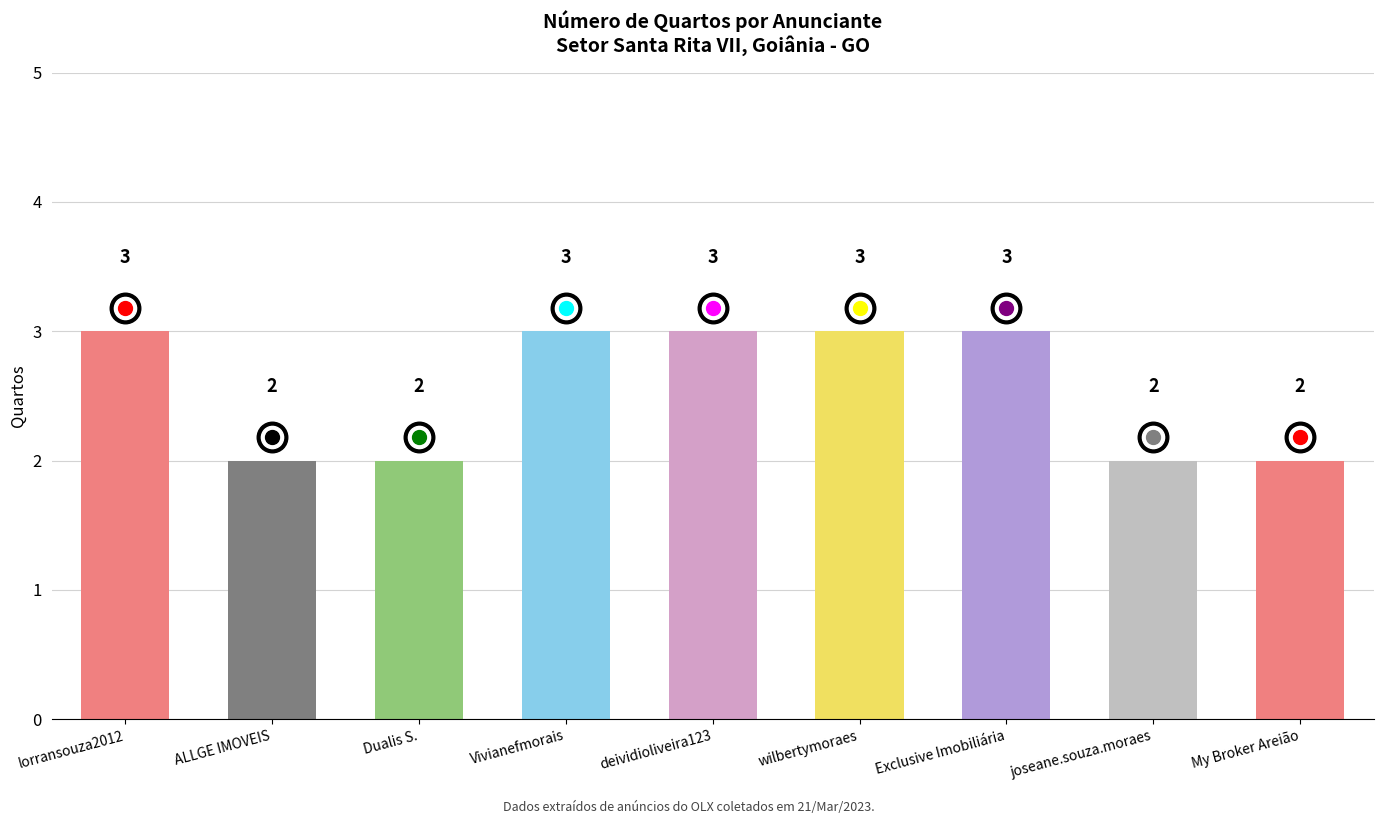

Count the values in the range 2 to 3.

9